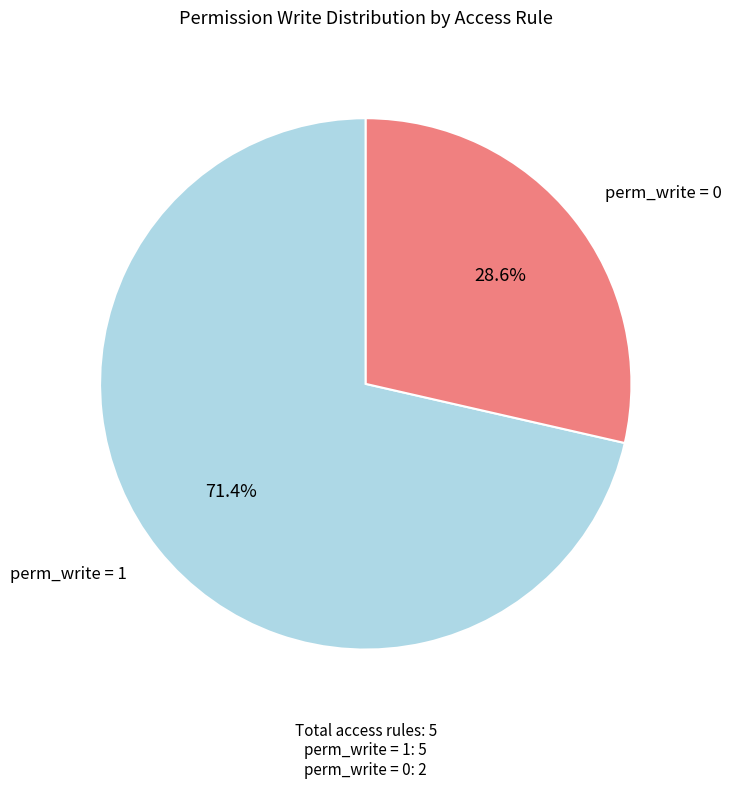

Does any single category account for the majority?

Yes